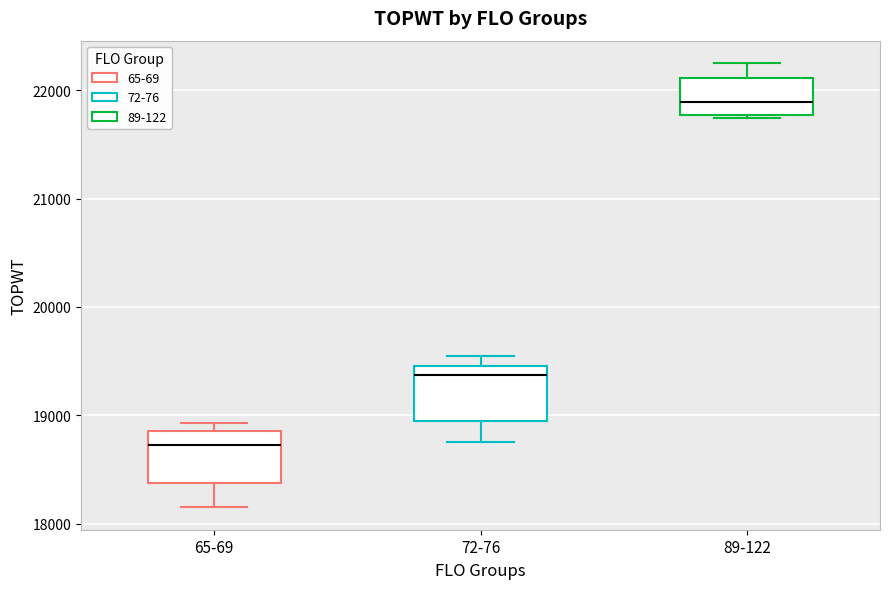

Reading left to right, transcribe this box plot: for each box, give where its median line is, the range the box spans, and where its two whiskers end, as read against the y-axis. The values are not printed on the chart, so give them approximately, as read against the axis.

65-69: median 18700, box 18400 to 18900, whiskers 18200 to 18900 (just above the box's upper edge)
72-76: median 19400, box 18900 to 19500, whiskers 18800 to 19500 (just above the box's upper edge)
89-122: median 21900, box 21800 to 22100, whiskers 21700 to 22300